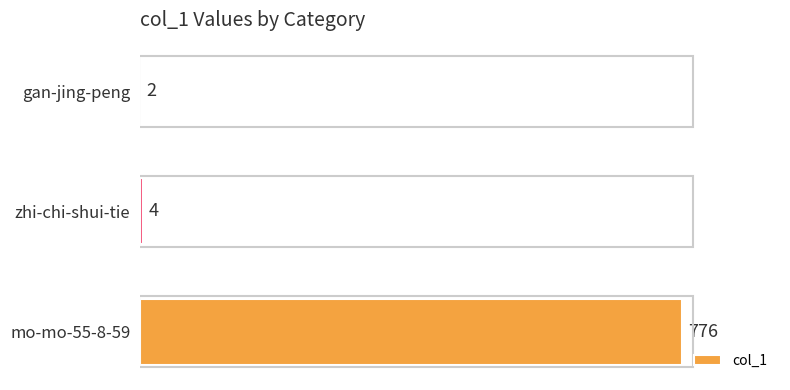

At which label is the value closest to 389?

zhi-chi-shui-tie